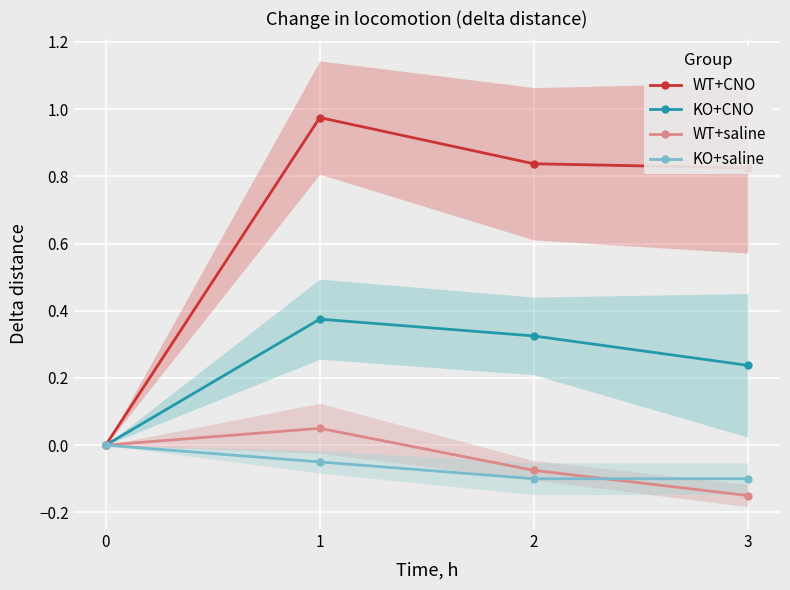

Which label corresponds to the smallest value in the chart?

3